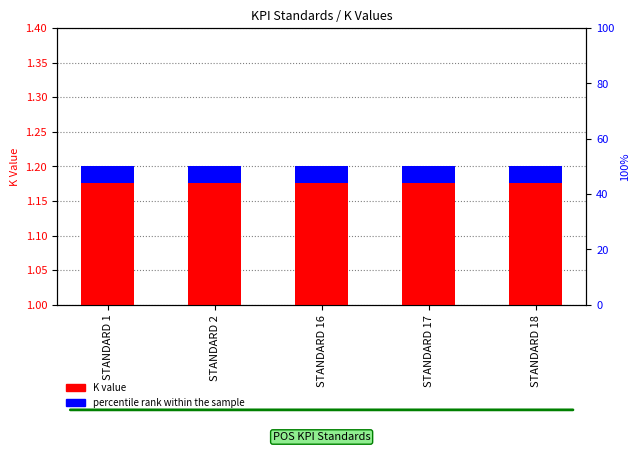

Reading right to left, extract all data points from this chart.

K value: STANDARD 18=1.2	STANDARD 17=1.2	STANDARD 16=1.2	STANDARD 2=1.2	STANDARD 1=1.2
percentile rank within the sample: STANDARD 18=0.0	STANDARD 17=0.0	STANDARD 16=0.0	STANDARD 2=0.0	STANDARD 1=0.0